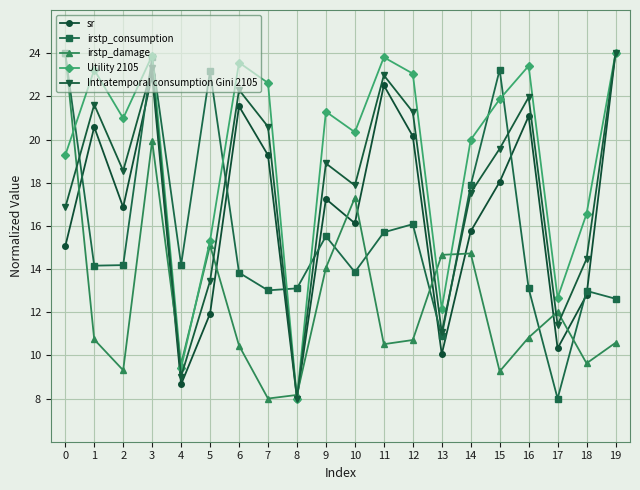

Which category has the lowest value in the irstp_consumption series?

17